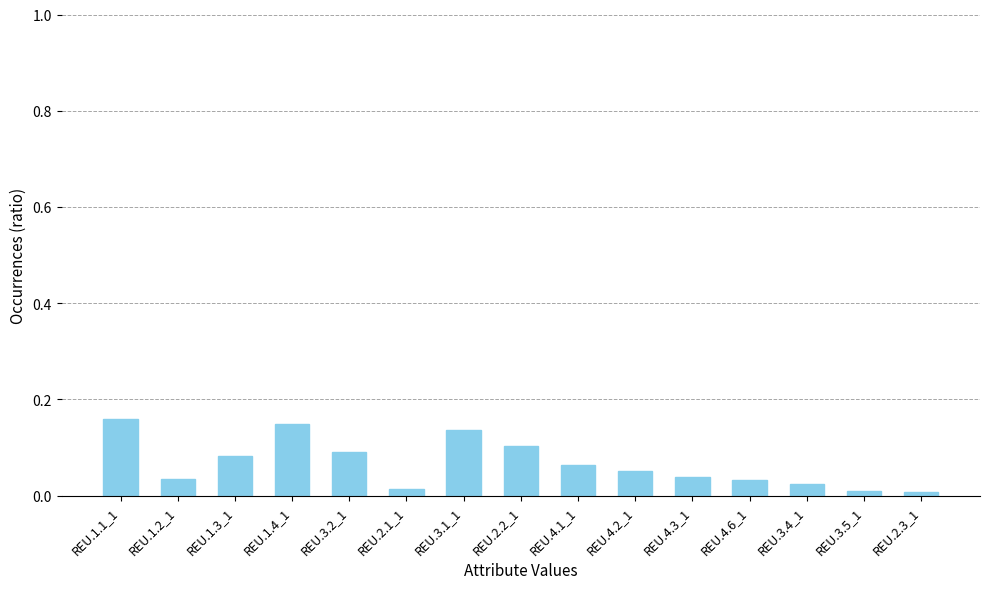

The value at REU.1.4_1 is 0.1. True or false?

True